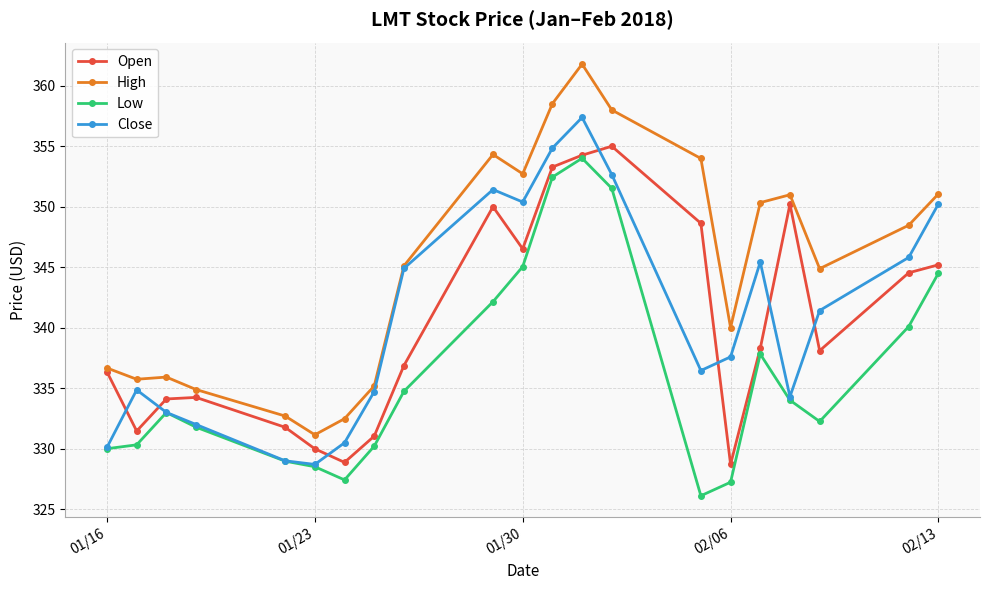

What is the value of the Open point at the 17th from the left?

338.3